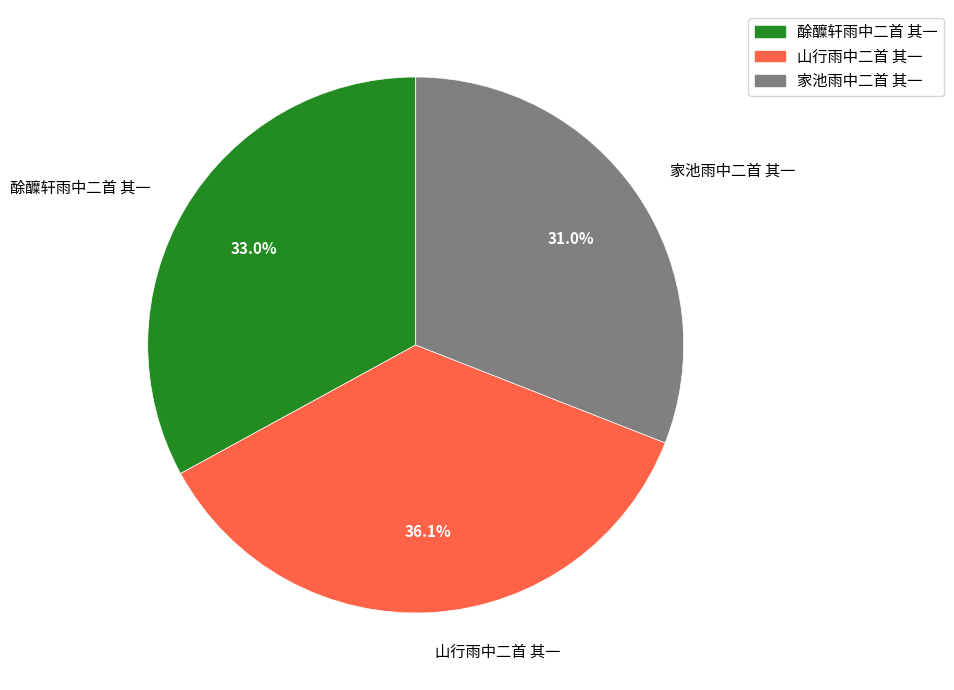

Count the number of slices in the pie.

3